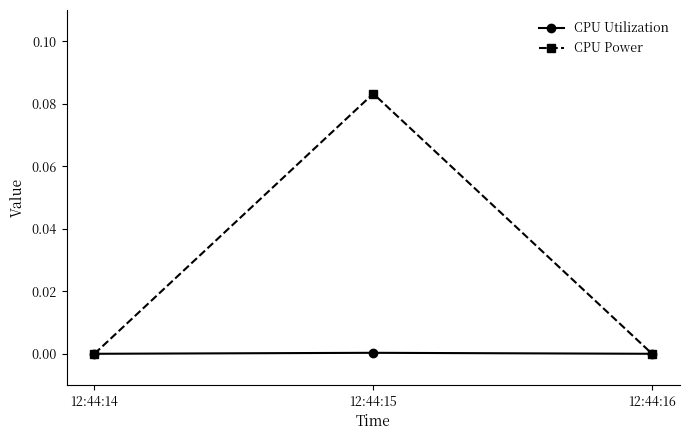

At which category does the chart reach its peak across all series?

12:44:15